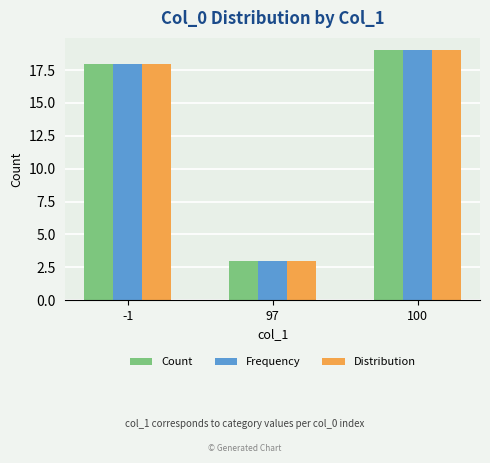

What is the difference between the maximum and minimum values in the Frequency series?

16